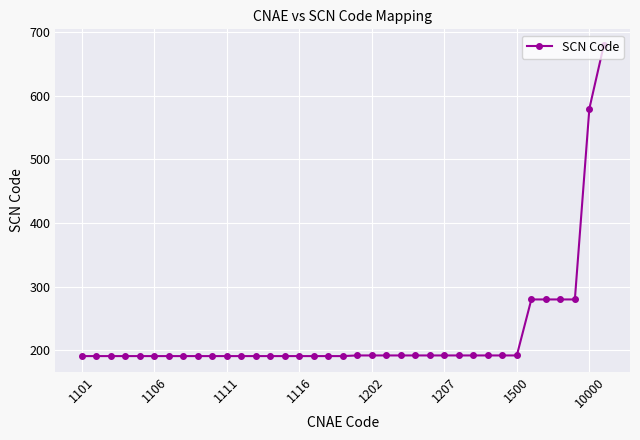

What is the average value?

225